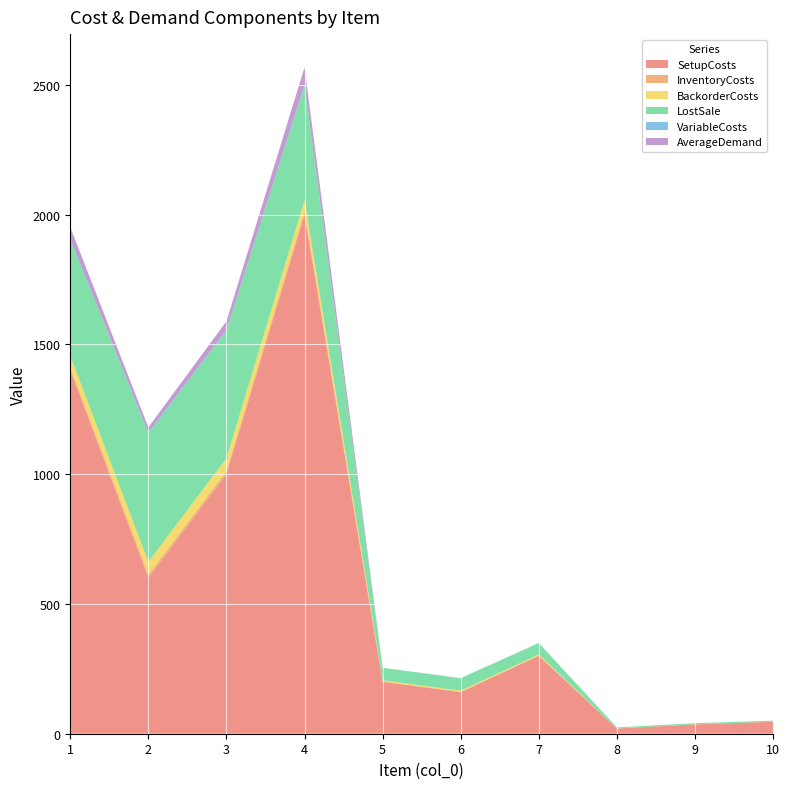

Reading left to right, list all the values displayed in this chart.

SetupCosts: 1400.0	600.0	1000.0	2000.0	200.0	160.0	300.0	20.0	36.0	46.0
InventoryCosts: 11.2	12.4	12.3	11.1	1.2	1.2	1.1	0.1	0.1	0.1
BackorderCosts: 44.8	49.6	49.2	44.4	4.8	4.8	4.4	0.4	0.4	0.4
LostSale: 448.0	496.0	492.0	444.0	48.0	48.0	44.0	4.0	4.0	4.0
VariableCosts: 1.2	2.4	2.3	1.1	0.2	0.2	0.1	0.0	0.0	0.0
AverageDemand: 46.7	20.0	33.3	66.7	0.0	0.0	0.0	0.0	0.0	0.0